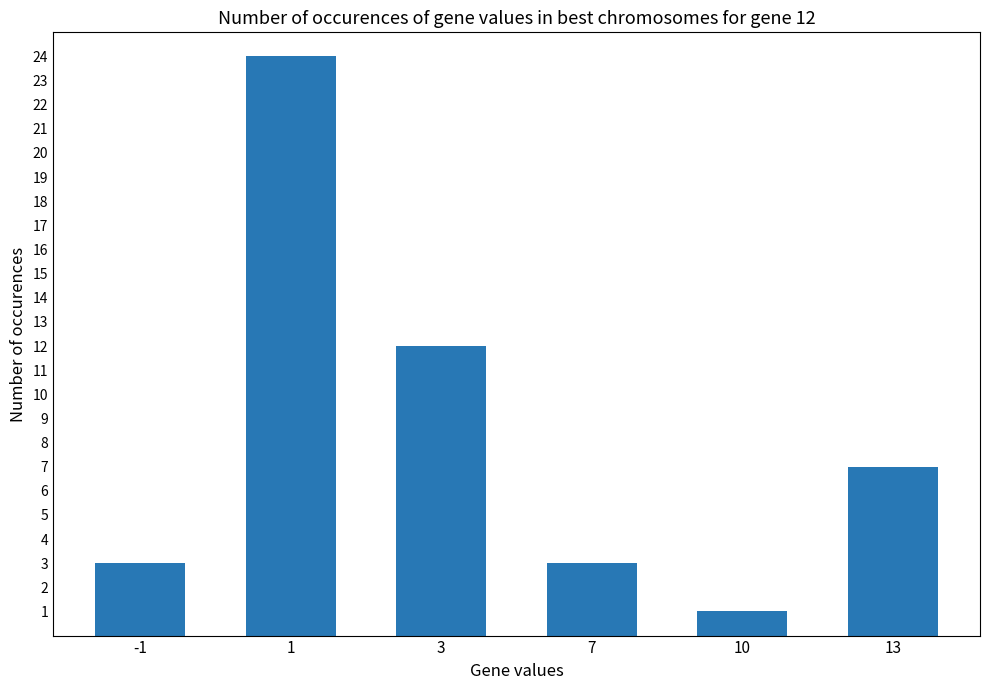

What is the value of the 2nd bar from the left?

24